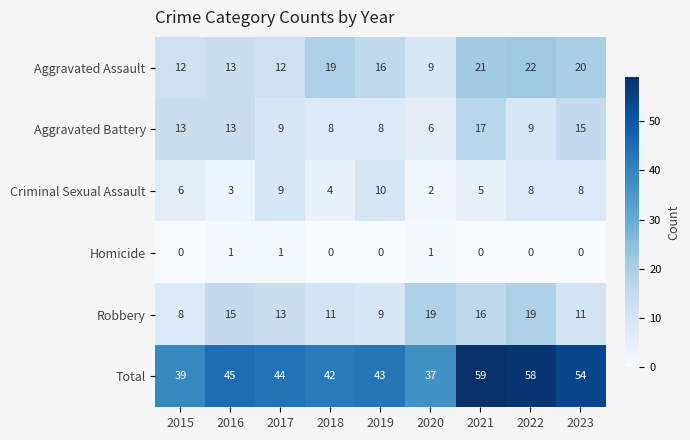

Is it true that Aggravated Assault equals 12 at 2015?

True